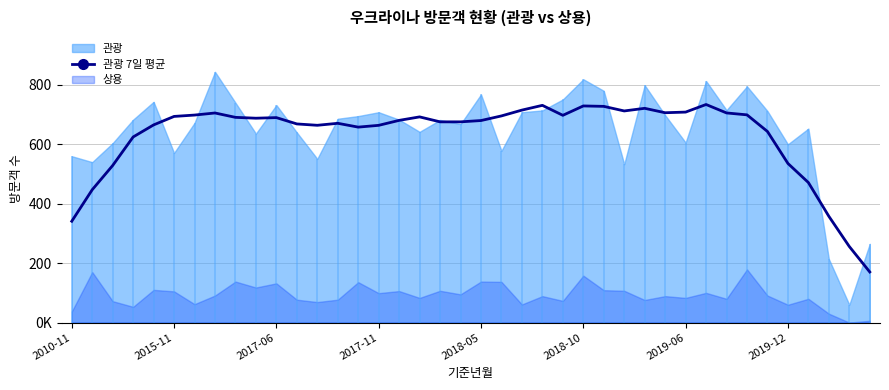

What is the sum of the values at 2019-06 and 21?

1394.0